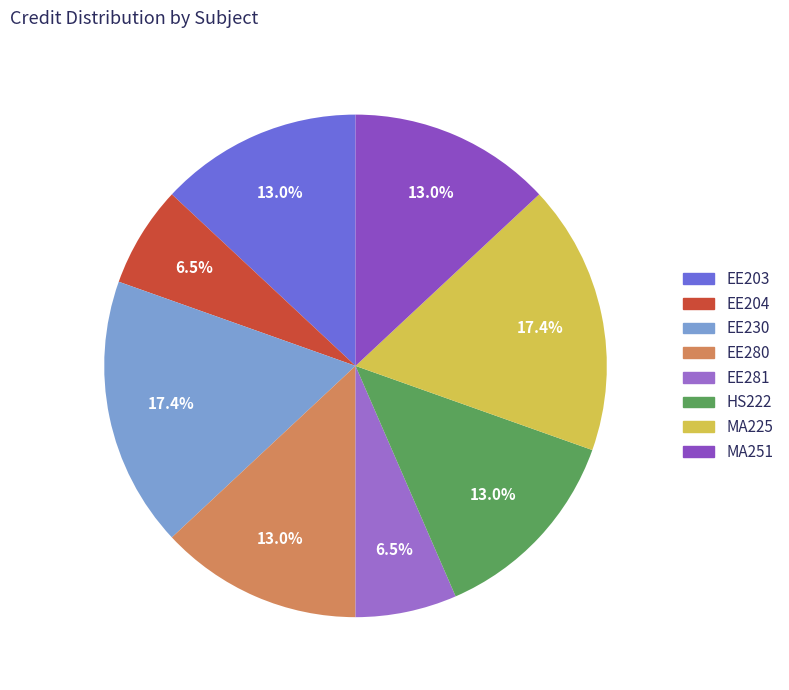

Count the number of slices in the pie.

8